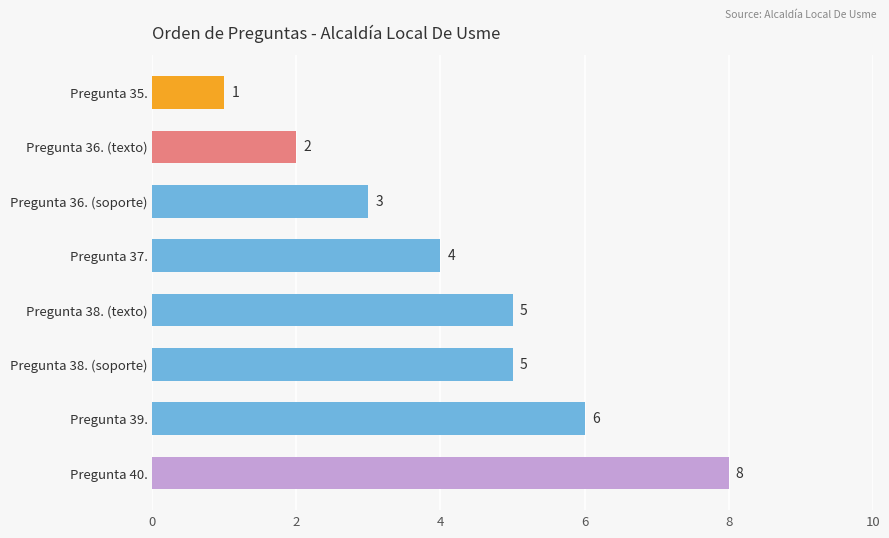

How many values are between 3 and 6?

5